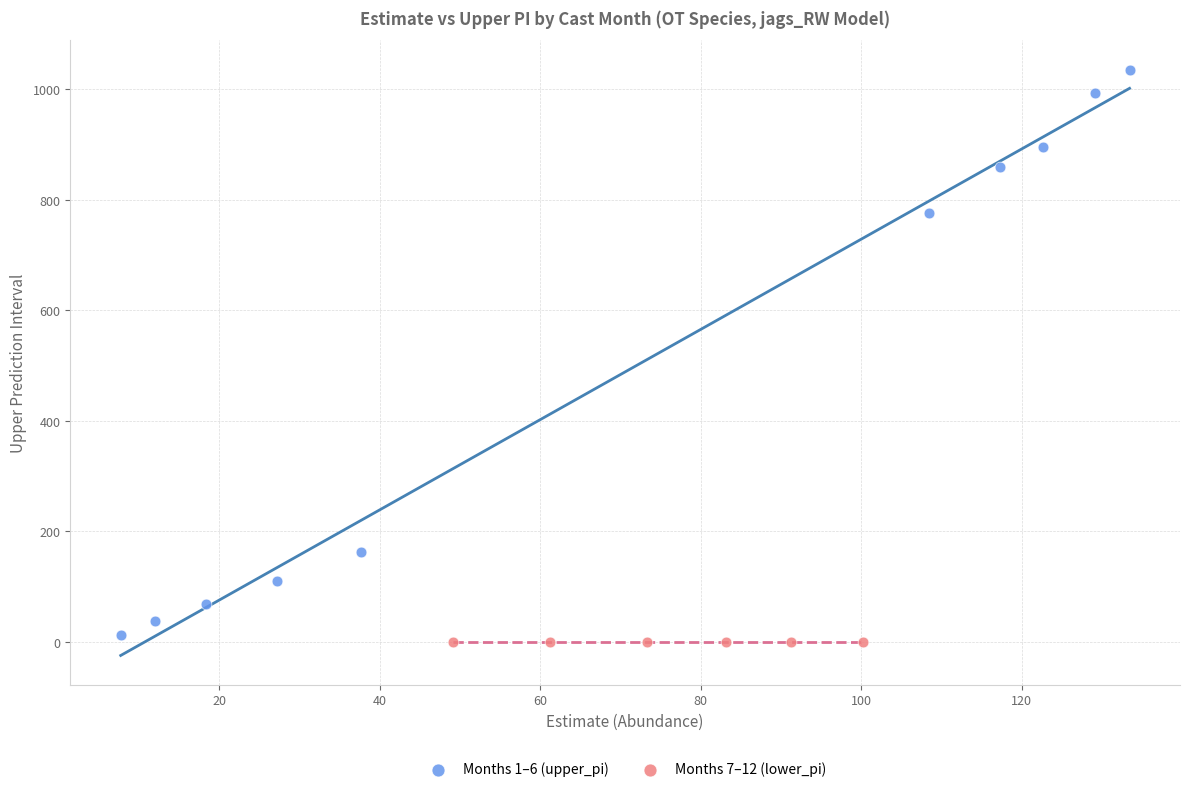

Which series contains the highest Y value?

Months 1–6 (upper_pi)